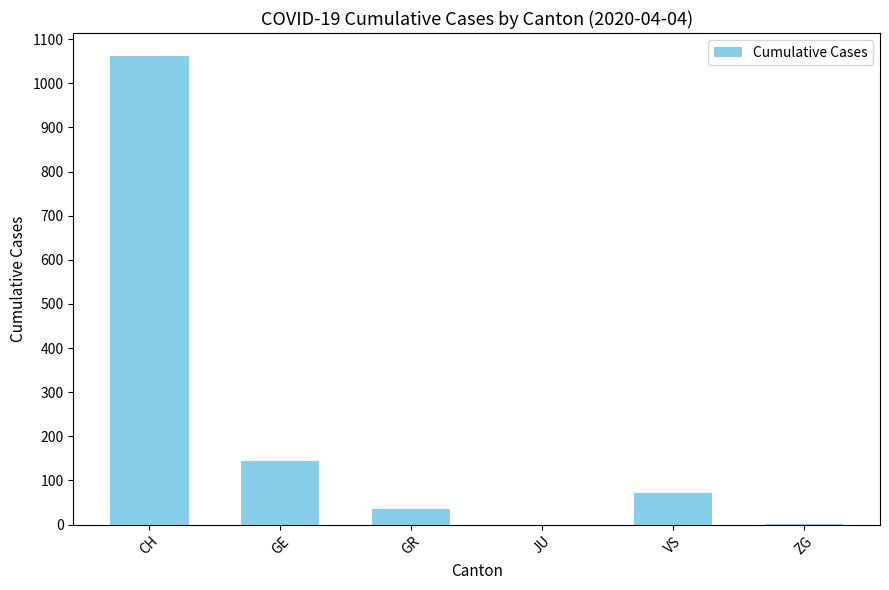

Are the bars grouped side by side (vs. stacked)?

No